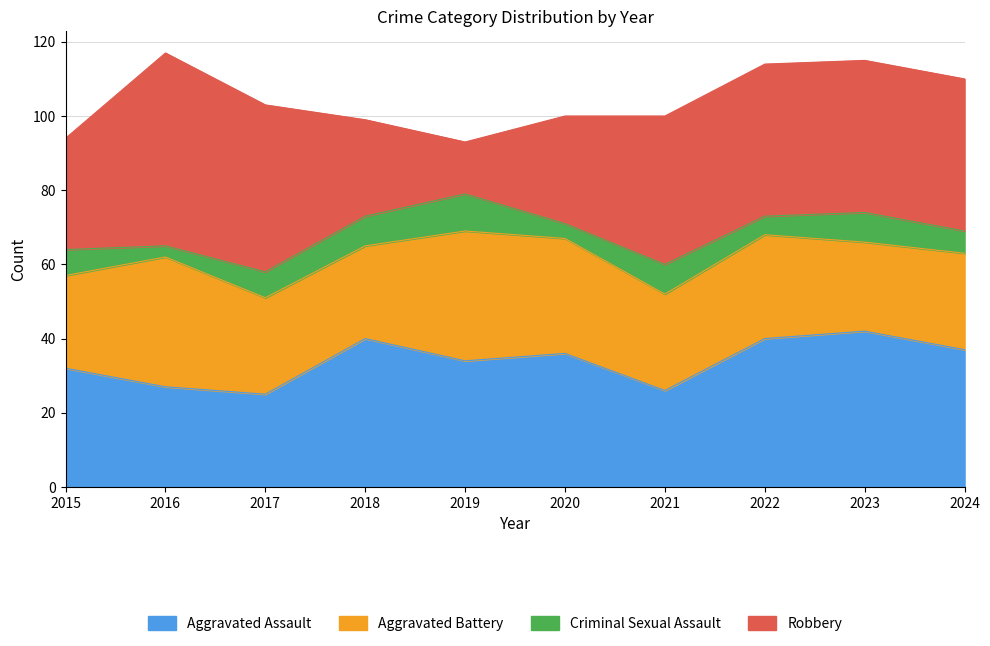

Is the value of Robbery at 2019 greater than the value of Aggravated Battery at 2015?

No